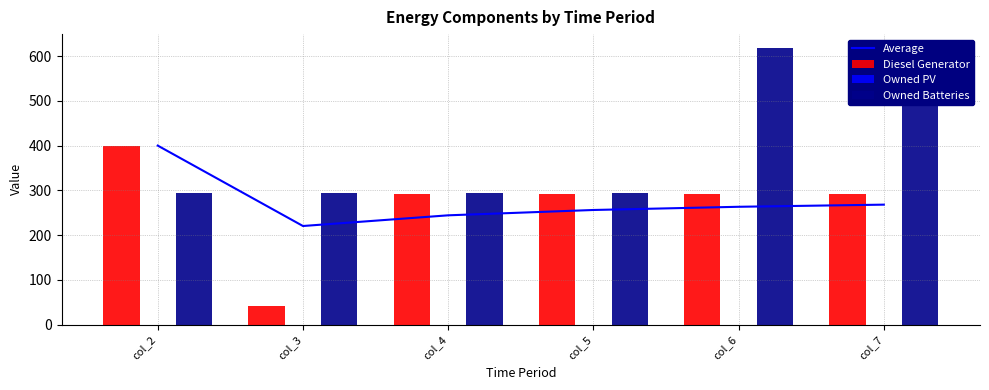

What is the highest value of the Owned Batteries series?

618.0